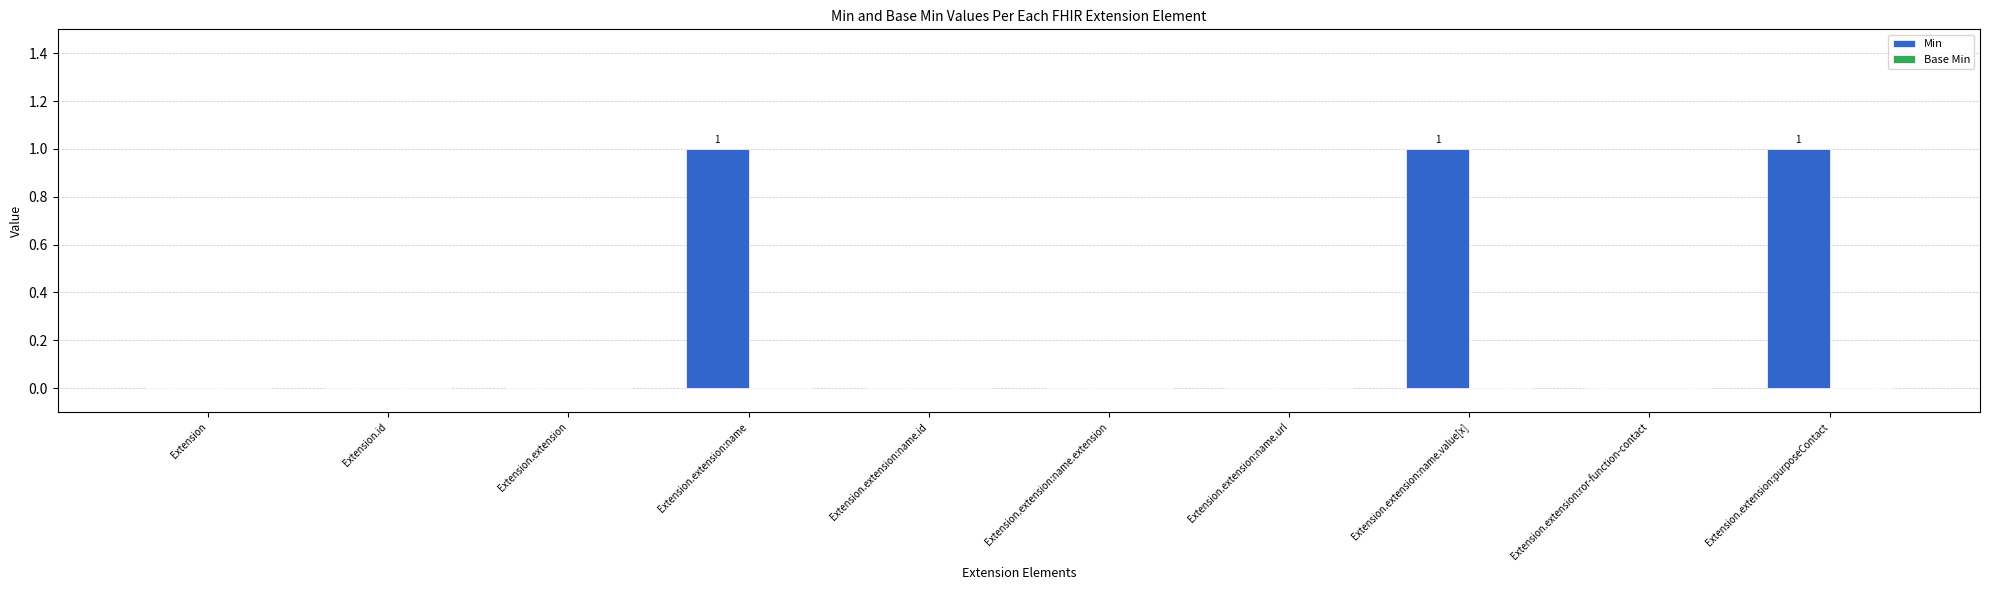

What is the change in value from Extension.extension:name.url to Extension.extension:purposeContact?

+1